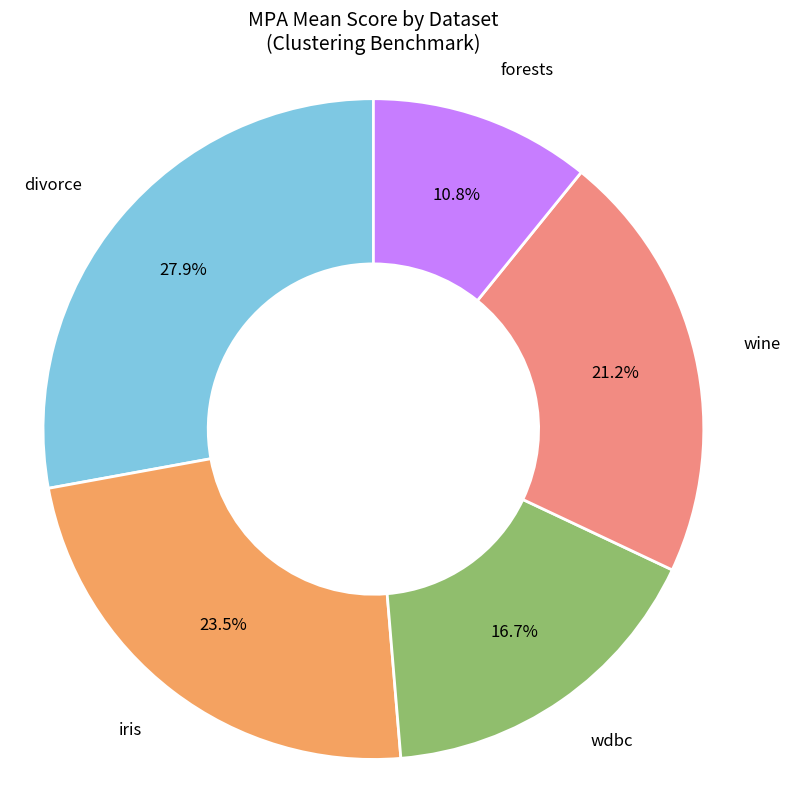

To the nearest percent, what is the average slice percentage?

20%